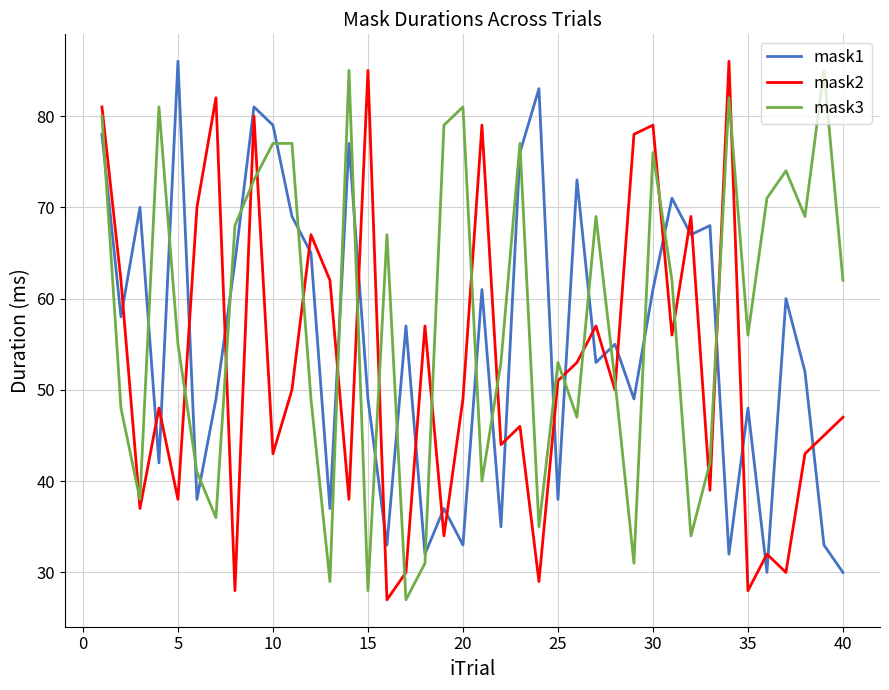

Which series has the largest total across all categories?

mask3